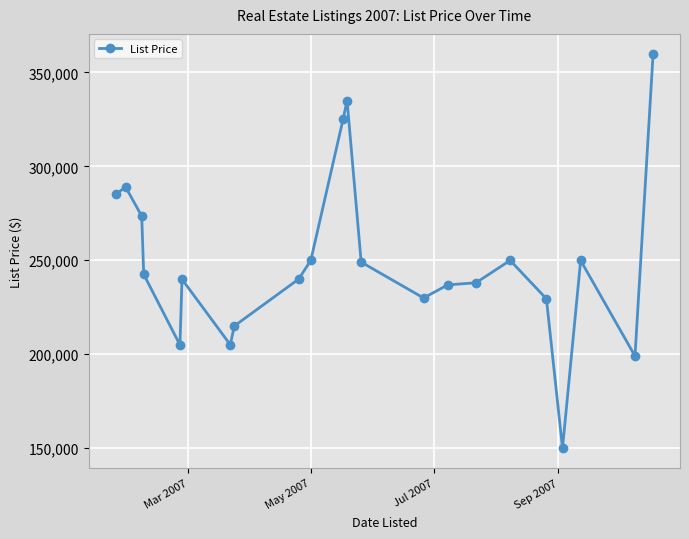

What is the average value?

249855